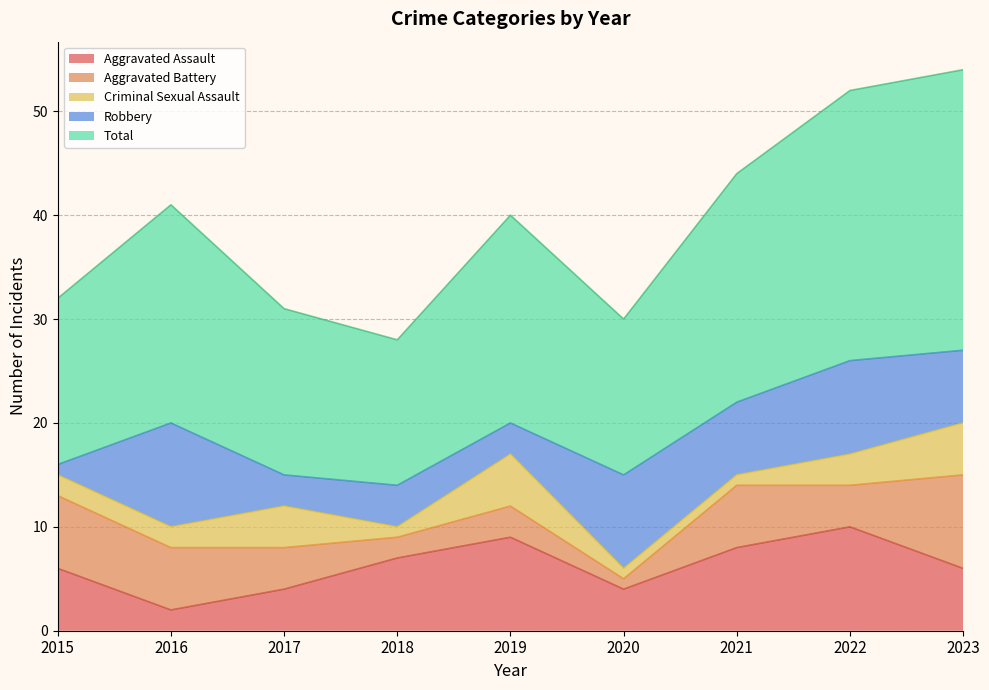

Which series has the largest range (max minus min)?

Total